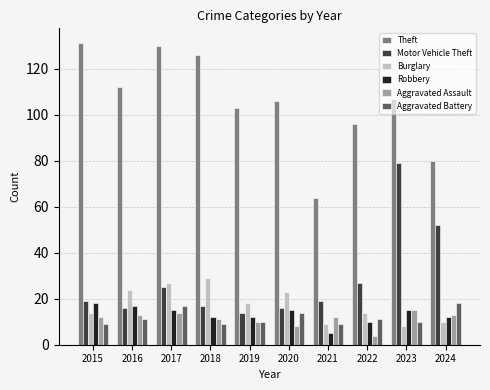

Are the bars grouped side by side (vs. stacked)?

Yes